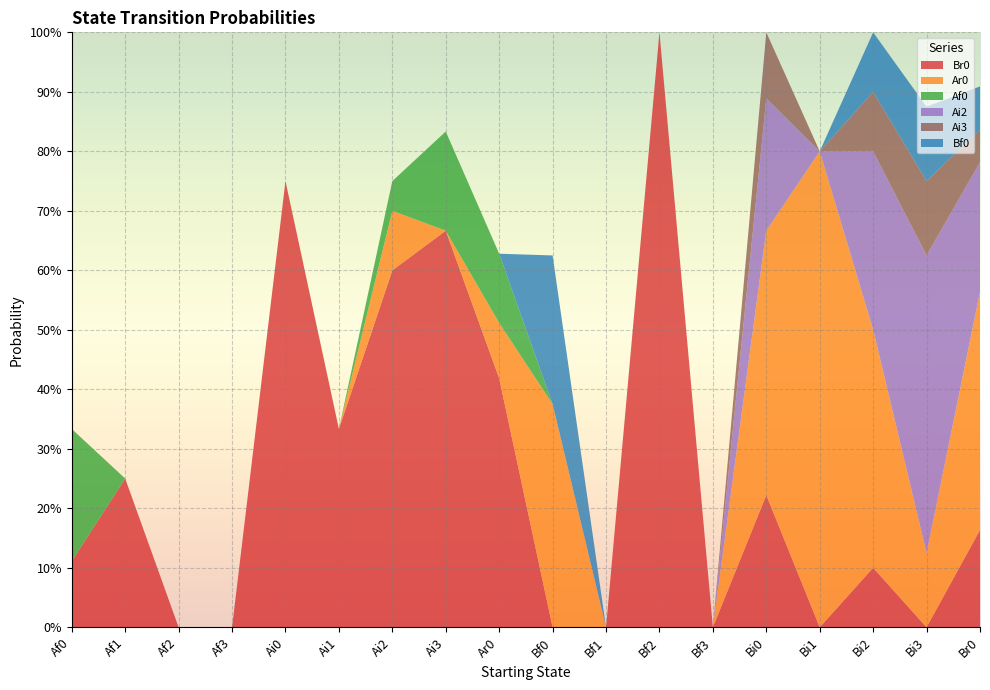

Reading right to left, extract all data points from this chart.

Br0: 0.2	0.0	0.1	0.0	0.2	0.0	1.0	0.0	0.0	0.4	0.7	0.6	0.3	0.8	0.0	0.0	0.2	0.1
Ar0: 0.4	0.1	0.4	0.8	0.4	0.0	0.0	0.0	0.4	0.1	0.0	0.1	0.0	0.0	0.0	0.0	0.0	0.0
Af0: 0.0	0.0	0.0	0.0	0.0	0.0	0.0	0.0	0.0	0.1	0.2	0.1	0.0	0.0	0.0	0.0	0.0	0.2
Ai2: 0.2	0.5	0.3	0.0	0.2	0.0	0.0	0.0	0.0	0.0	0.0	0.0	0.0	0.0	0.0	0.0	0.0	0.0
Ai3: 0.1	0.1	0.1	0.0	0.1	0.0	0.0	0.0	0.0	0.0	0.0	0.0	0.0	0.0	0.0	0.0	0.0	0.0
Bf0: 0.1	0.1	0.1	0.0	0.0	0.0	0.0	0.0	0.2	0.0	0.0	0.0	0.0	0.0	0.0	0.0	0.0	0.0